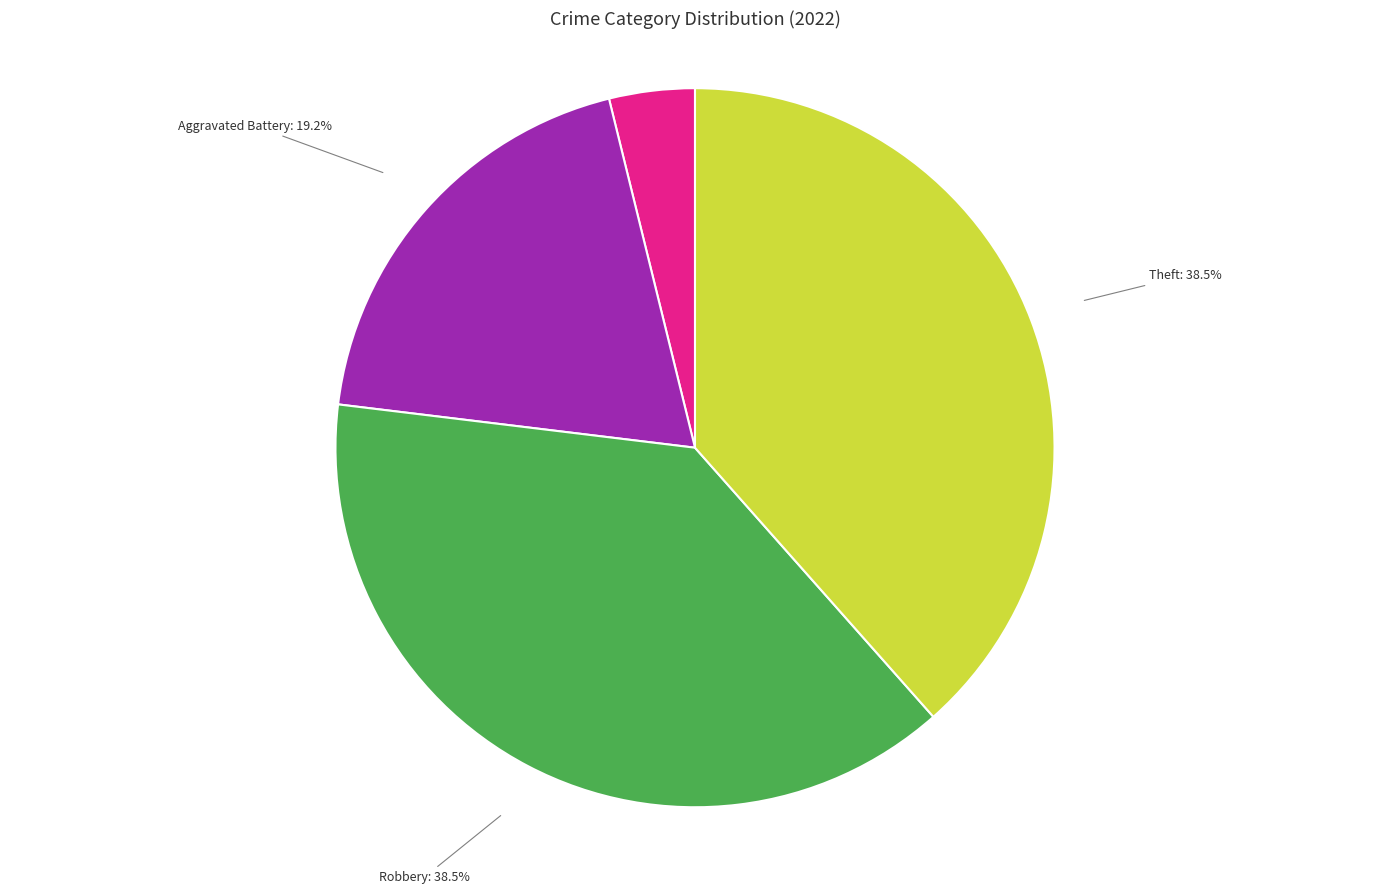

Is there a majority slice in this chart?

No